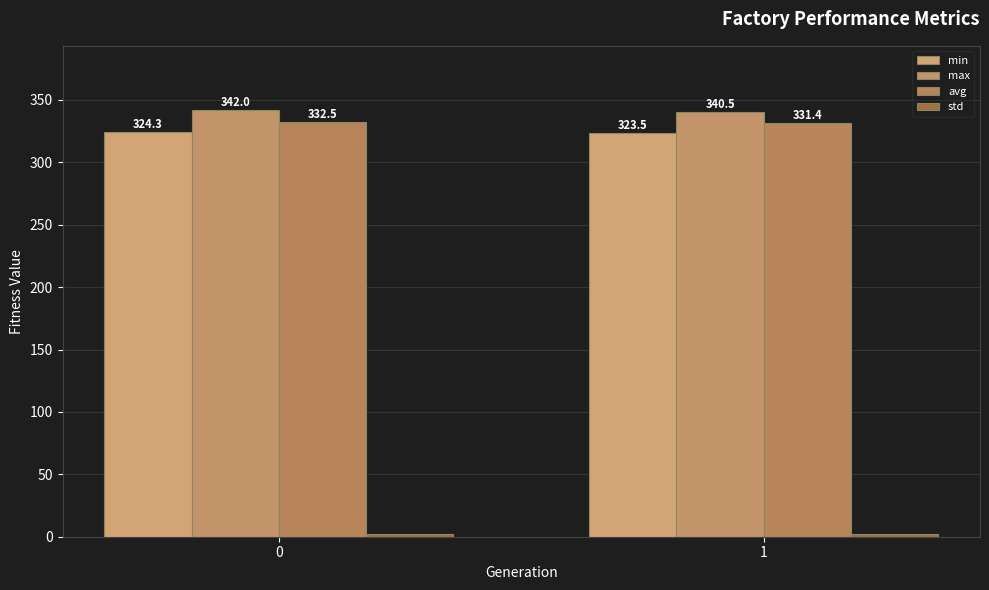

What is the difference between the maximum and minimum values in the min series?

0.8